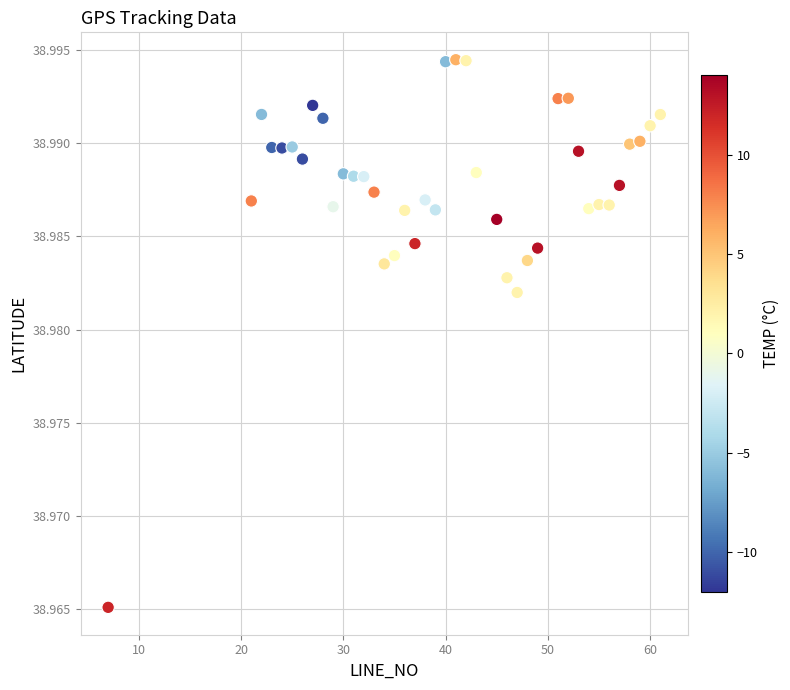

What is the range of X values (max minus min)?

54.0